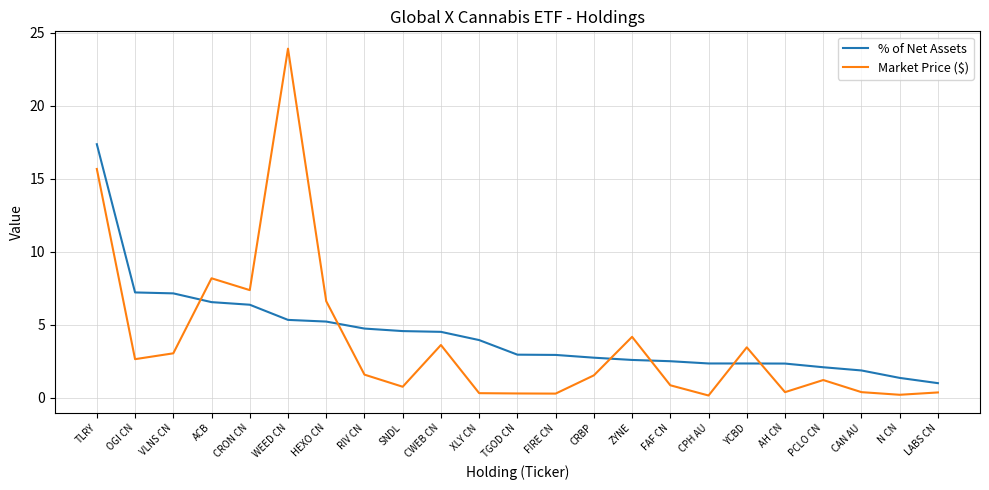

What is the total value across all series at ZYNE?

6.7